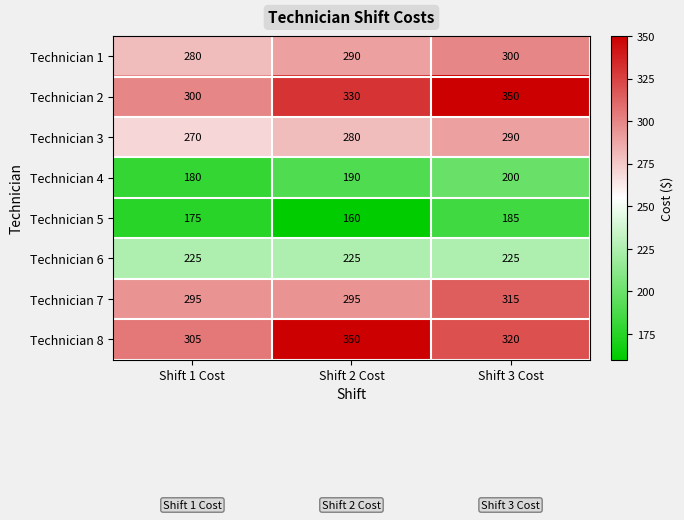

How many categories are shown in the chart?

3